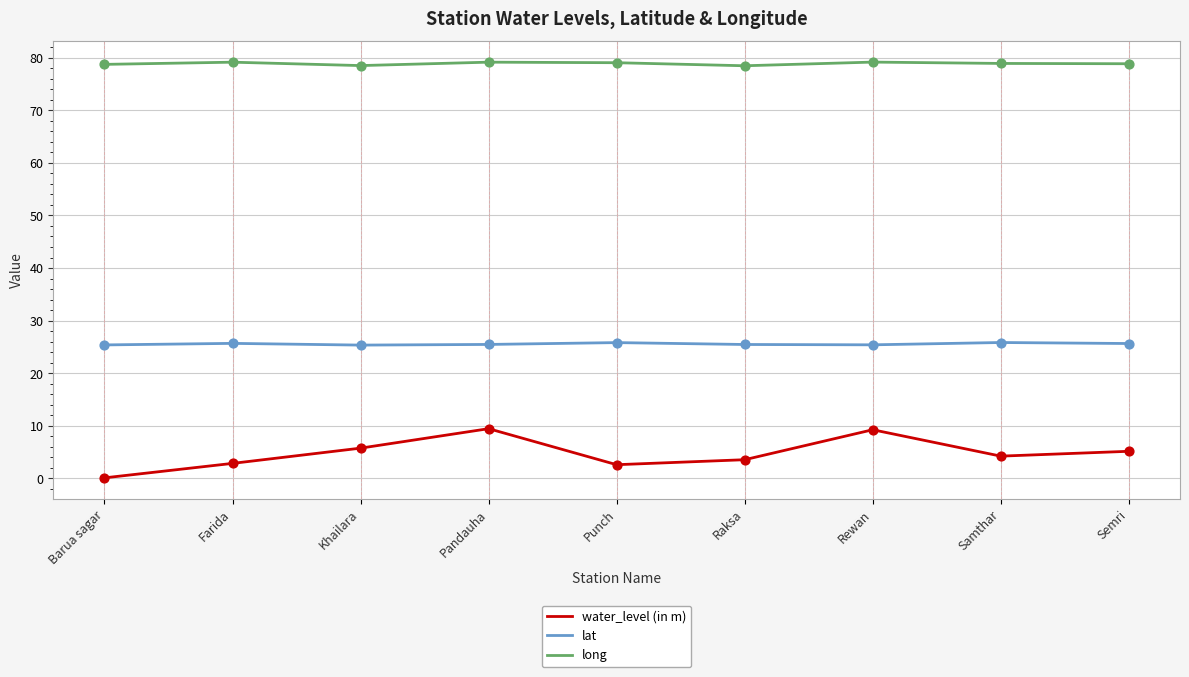

Is the value of long at Semri greater than the value of water_level (in m) at Farida?

Yes